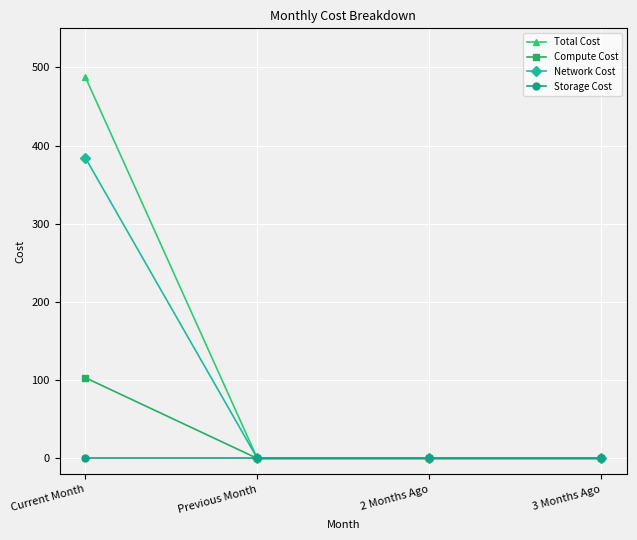

What position from the right is 2 Months Ago?

2